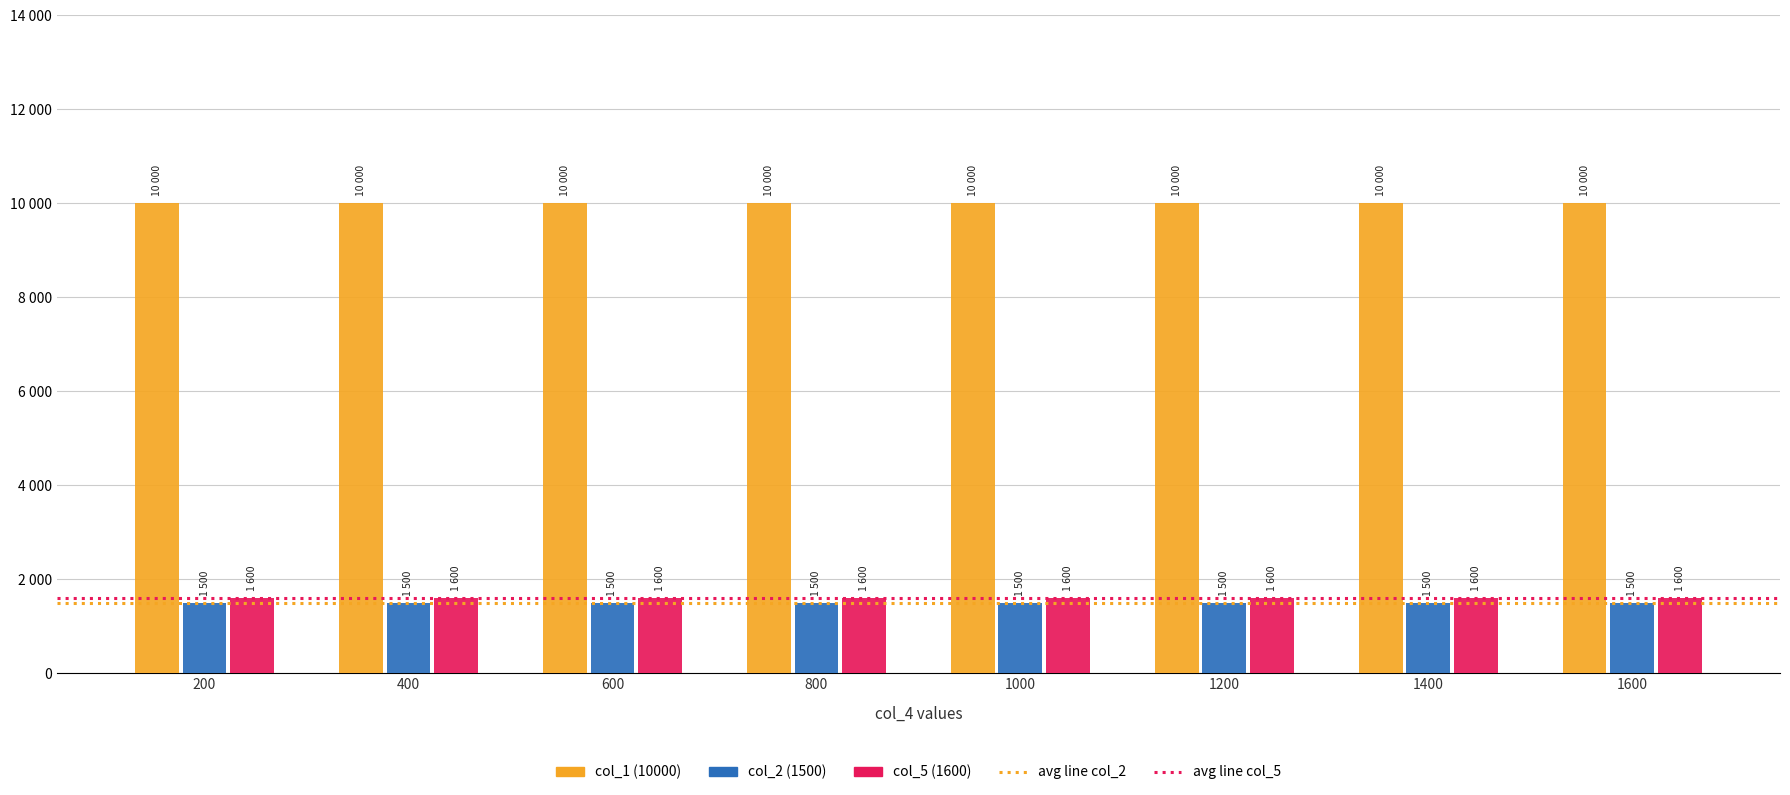

Are the bars grouped side by side (vs. stacked)?

Yes